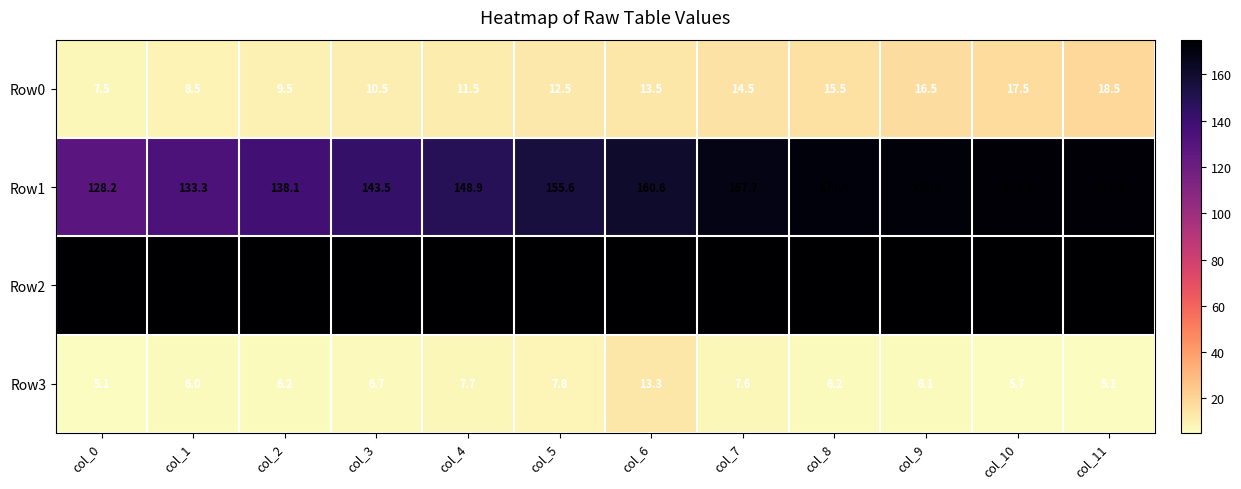

What is the spread (max minus min) of values at col_4?

167.3